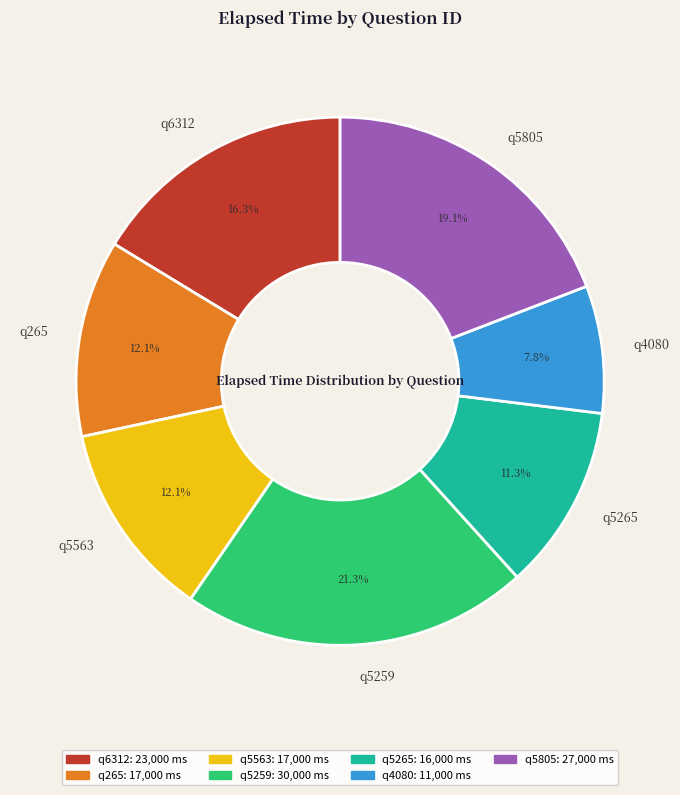

Which has a higher value, q6312 or q4080?

q6312